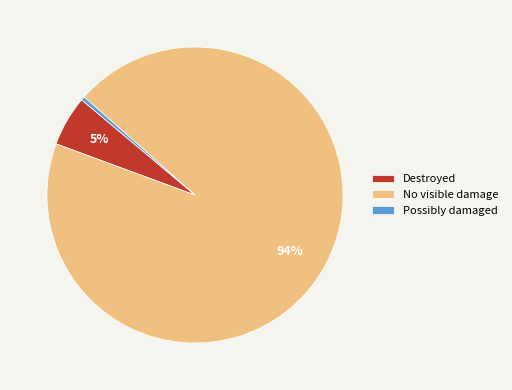

Which slice is the smallest?

Possibly damaged